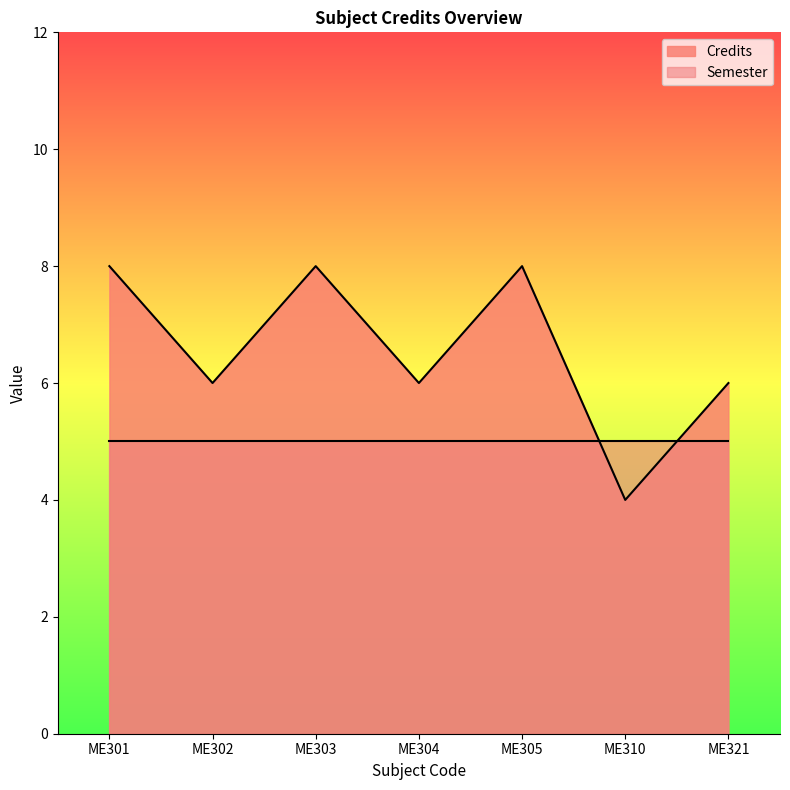

The value at ME310 is 2. True or false?

False